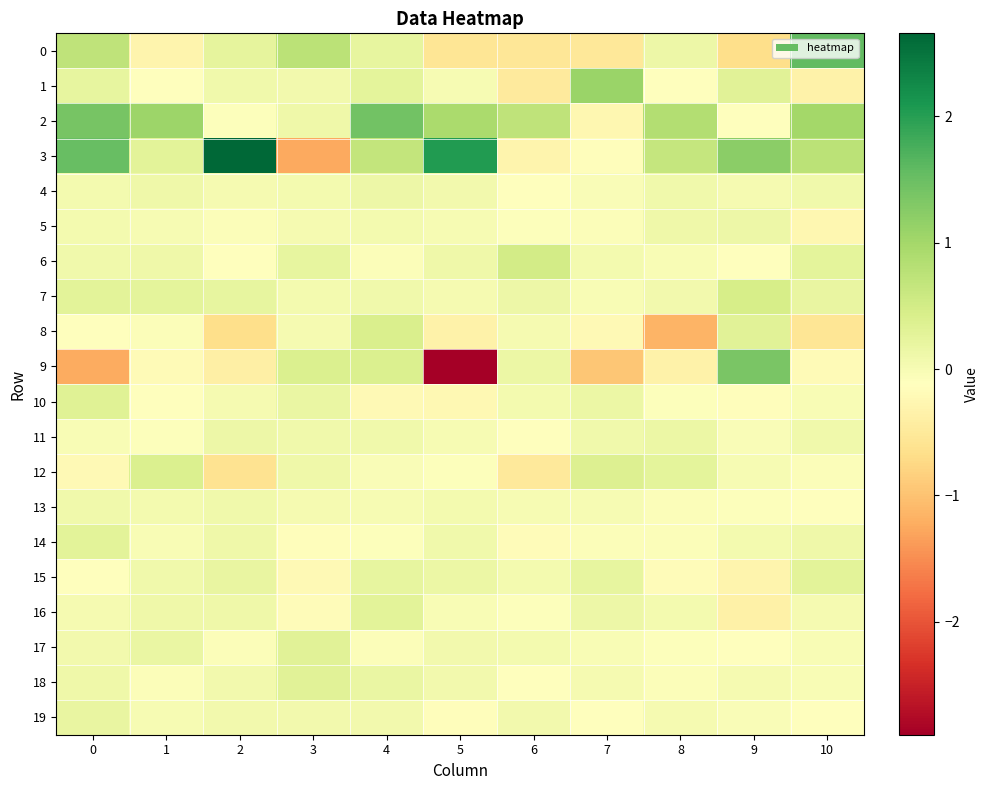

Reading left to right, what are all the values shown in this chart?

0: 0=0.7	1=-0.3	2=0.2	3=0.8	4=0.2	5=-0.6	6=-0.5	7=-0.5	8=0.1	9=-0.7	10=1.6
1: 0=0.2	1=-0.1	2=0.1	3=0.1	4=0.3	5=0.0	6=-0.5	7=1.1	8=-0.1	9=0.3	10=-0.3
2: 0=1.4	1=1.1	2=-0.1	3=0.1	4=1.4	5=0.9	6=0.7	7=-0.3	8=0.8	9=-0.1	10=1.0
3: 0=1.5	1=0.3	2=2.7	3=-1.3	4=0.7	5=2.0	6=-0.3	7=-0.1	8=0.6	9=1.2	10=0.8
4: 0=0.0	1=0.1	2=0.0	3=0.0	4=0.1	5=0.1	6=-0.1	7=-0.0	8=0.1	9=0.0	10=0.1
5: 0=0.0	1=0.0	2=-0.1	3=0.0	4=0.0	5=0.0	6=-0.1	7=-0.1	8=0.1	9=0.1	10=-0.3
6: 0=0.1	1=0.1	2=-0.1	3=0.2	4=-0.1	5=0.1	6=0.5	7=0.0	8=-0.0	9=-0.1	10=0.3
7: 0=0.3	1=0.3	2=0.2	3=0.1	4=0.1	5=0.0	6=0.1	7=-0.0	8=0.1	9=0.5	10=0.2
8: 0=-0.1	1=-0.1	2=-0.7	3=0.0	4=0.4	5=-0.3	6=0.0	7=-0.2	8=-1.2	9=0.3	10=-0.6
9: 0=-1.2	1=-0.2	2=-0.4	3=0.4	4=0.4	5=-2.9	6=0.1	7=-0.9	8=-0.4	9=1.4	10=-0.2
10: 0=0.3	1=-0.1	2=0.0	3=0.2	4=-0.2	5=-0.2	6=0.1	7=0.2	8=-0.1	9=-0.1	10=-0.0
11: 0=-0.0	1=-0.1	2=0.1	3=0.1	4=0.1	5=0.0	6=-0.1	7=0.1	8=0.1	9=-0.1	10=0.1
12: 0=-0.2	1=0.4	2=-0.6	3=0.1	4=-0.0	5=-0.1	6=-0.5	7=0.4	8=0.3	9=0.0	10=-0.1
13: 0=0.1	1=0.0	2=0.1	3=0.0	4=-0.0	5=0.0	6=-0.0	7=-0.0	8=-0.1	9=-0.1	10=-0.1
14: 0=0.3	1=-0.0	2=0.1	3=-0.1	4=-0.1	5=0.1	6=-0.2	7=-0.1	8=-0.1	9=0.0	10=0.1
15: 0=-0.1	1=0.1	2=0.2	3=-0.2	4=0.2	5=0.2	6=0.1	7=0.2	8=-0.2	9=-0.3	10=0.3
16: 0=0.0	1=0.1	2=0.1	3=-0.2	4=0.3	5=-0.0	6=-0.1	7=0.1	8=0.0	9=-0.4	10=0.0
17: 0=0.1	1=0.2	2=-0.1	3=0.3	4=-0.1	5=0.1	6=0.0	7=-0.0	8=-0.1	9=-0.1	10=-0.0
18: 0=0.1	1=-0.1	2=0.1	3=0.3	4=0.2	5=0.1	6=-0.1	7=0.0	8=-0.1	9=0.0	10=-0.0
19: 0=0.2	1=-0.0	2=0.1	3=0.1	4=0.1	5=-0.2	6=0.1	7=-0.1	8=0.0	9=-0.1	10=-0.1